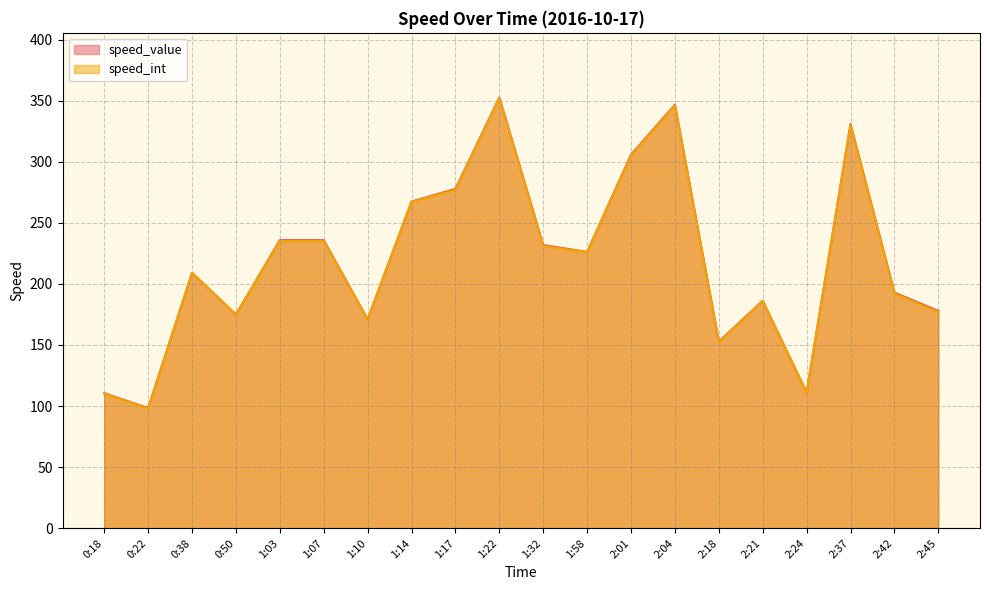

Is the value of speed_int at 1:17 greater than the value of speed_value at 2:18?

Yes